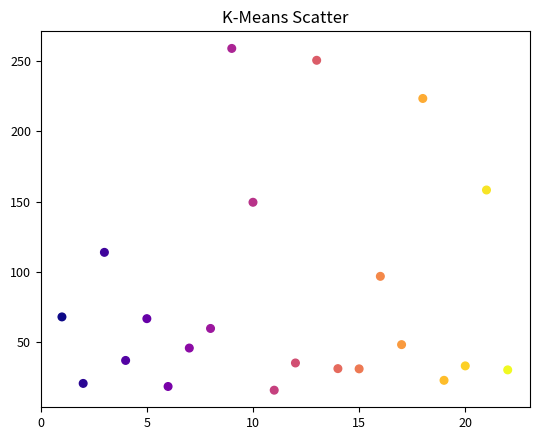

What is the range of Y values (max minus min)?

243.1